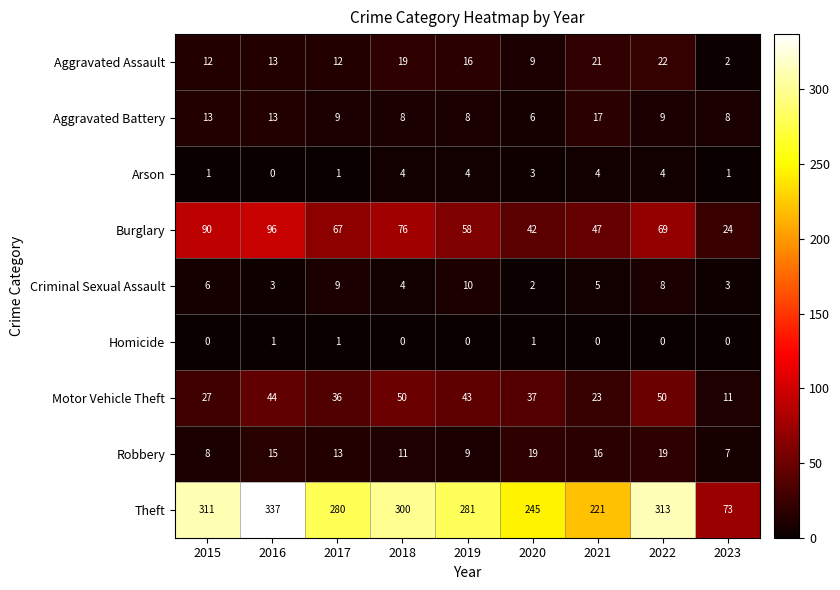

How many values in the Arson series are below 3?

4